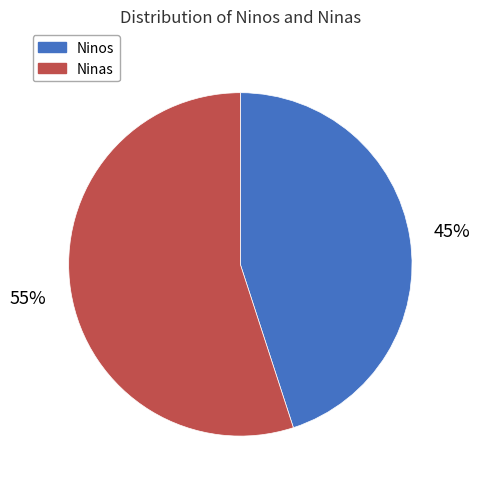

Do Ninos and Ninas together represent more than half of the pie?

Yes